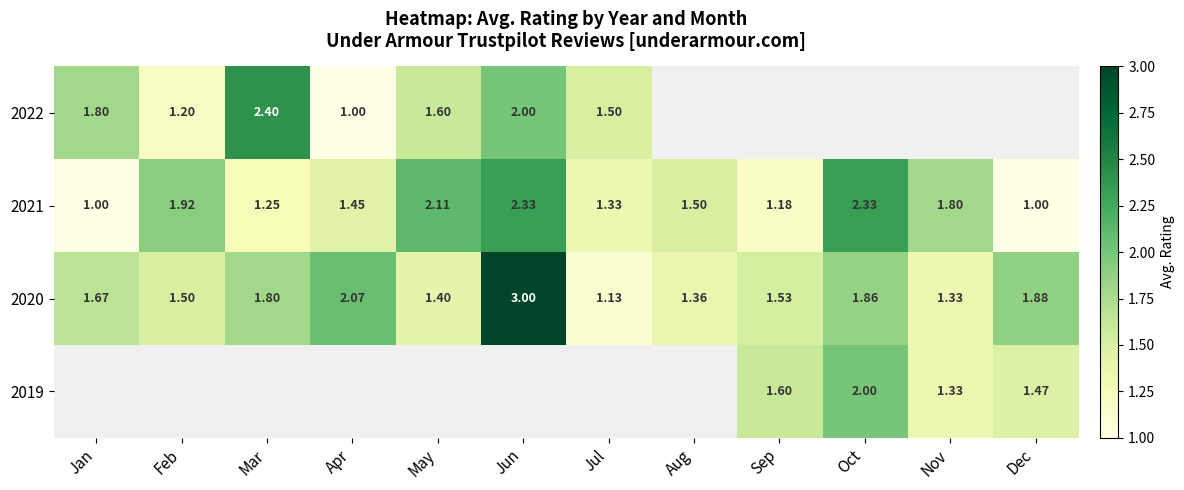

Rank the categories by 2020 value from highest to lowest.

Jun, Apr, Dec, Oct, Mar, Jan, Sep, Feb, May, Aug, Nov, Jul